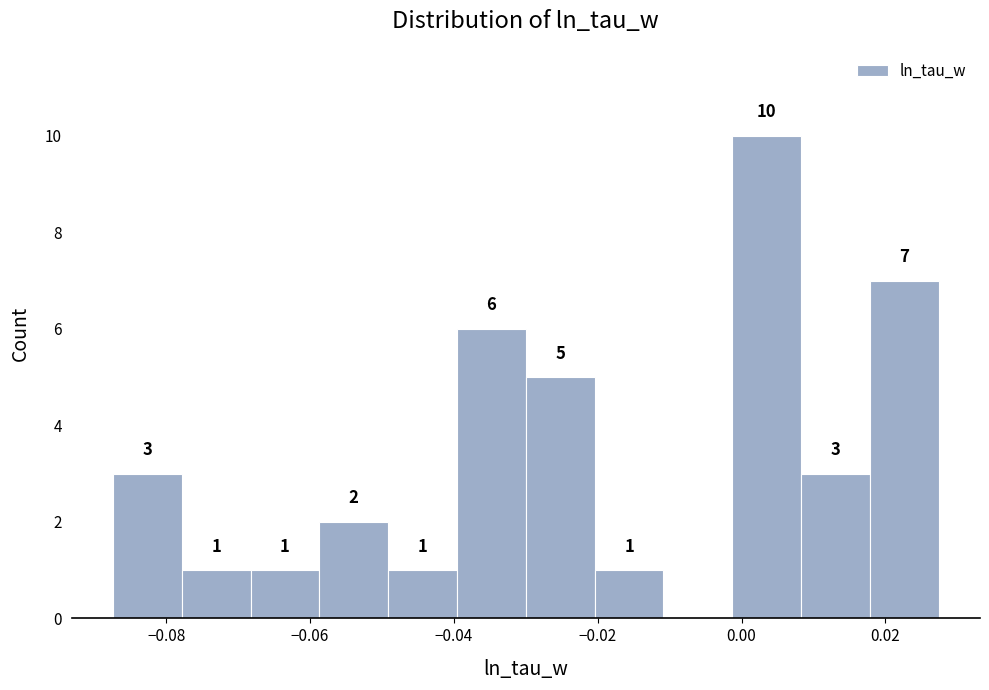

Which range on the x-axis has the tallest bar?

-0.002 to 0.008